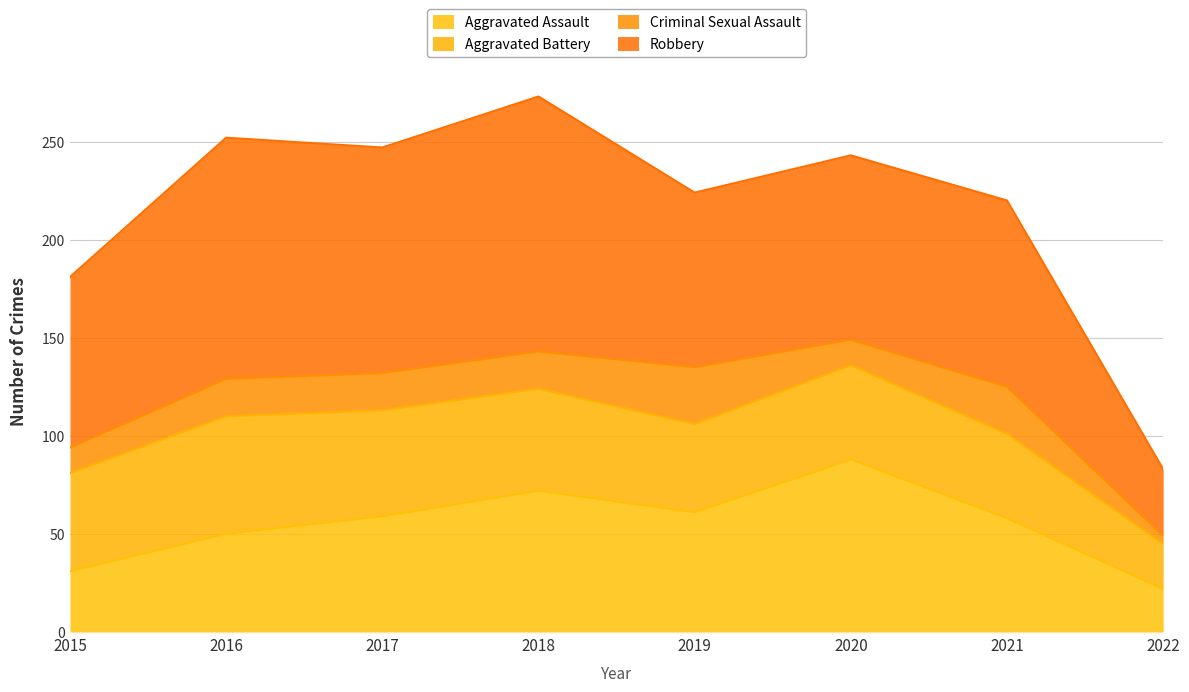

Is the value of Aggravated Battery at 2020 greater than the value of Aggravated Assault at 2021?

No